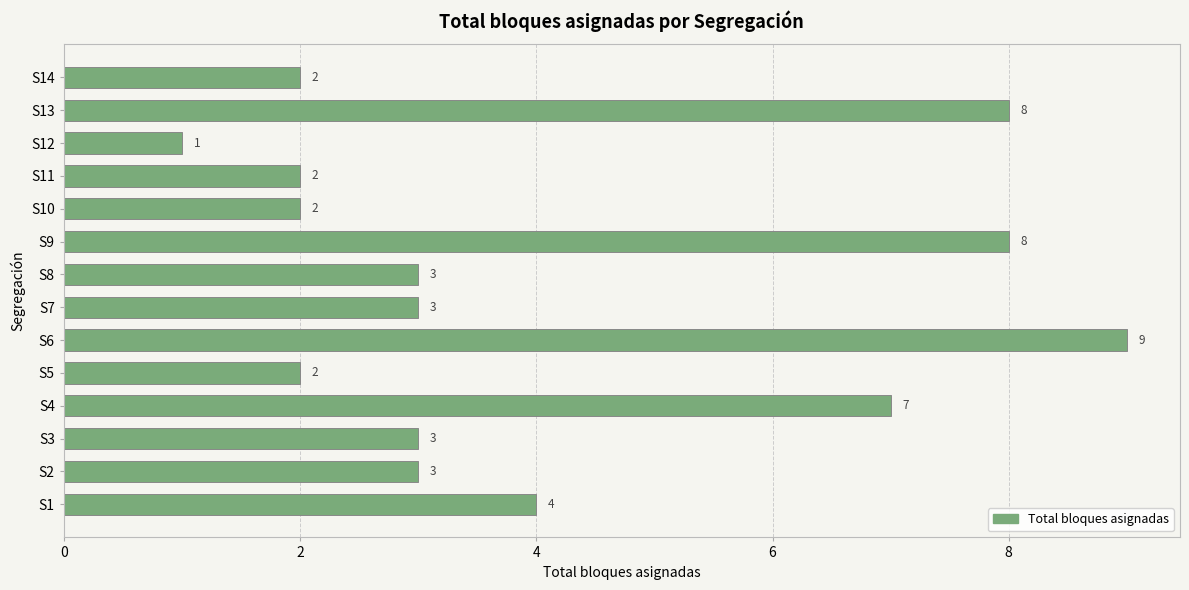

The value at S1 is 2. True or false?

False